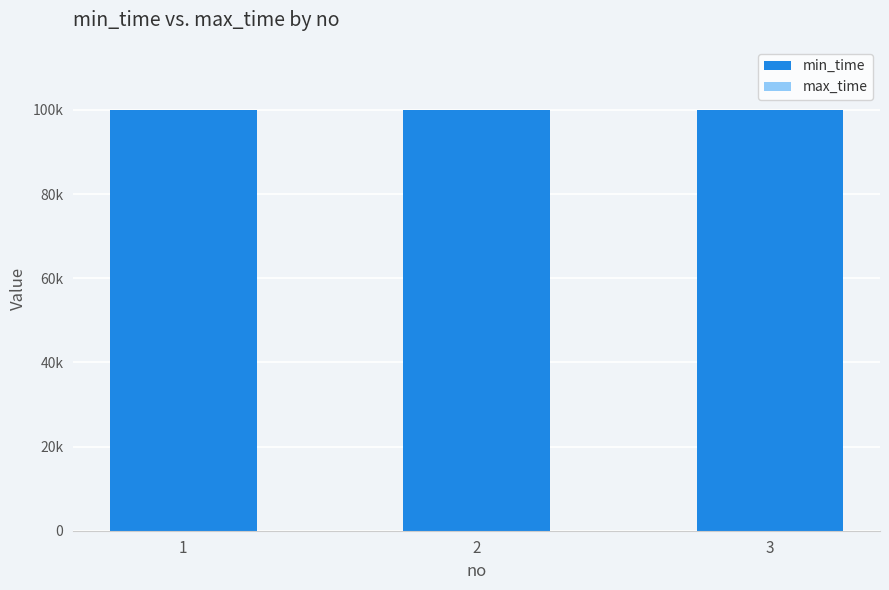

Is the value of min_time at 3 greater than the value of max_time at 1?

Yes